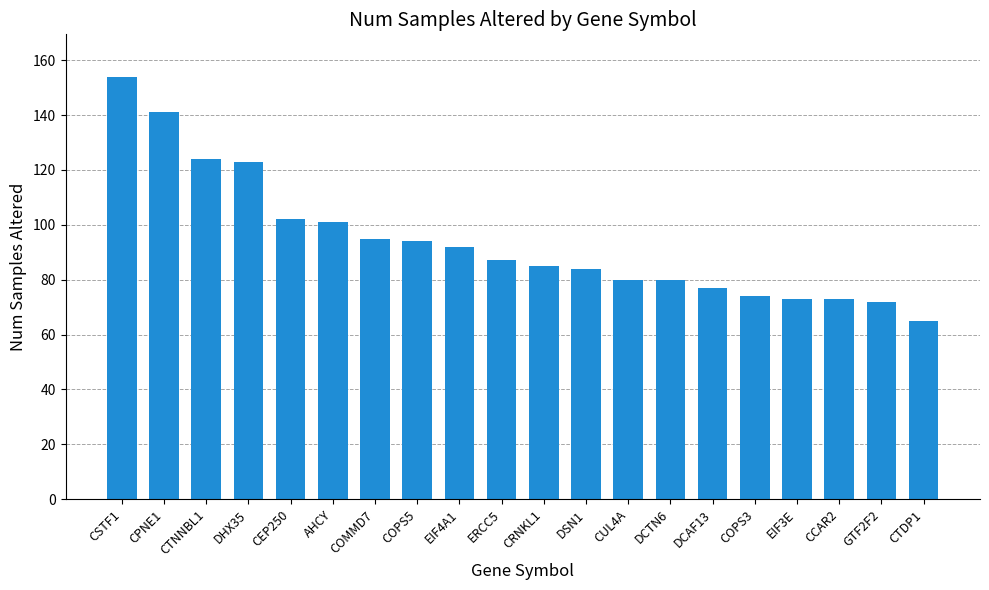

What is the average value?

94